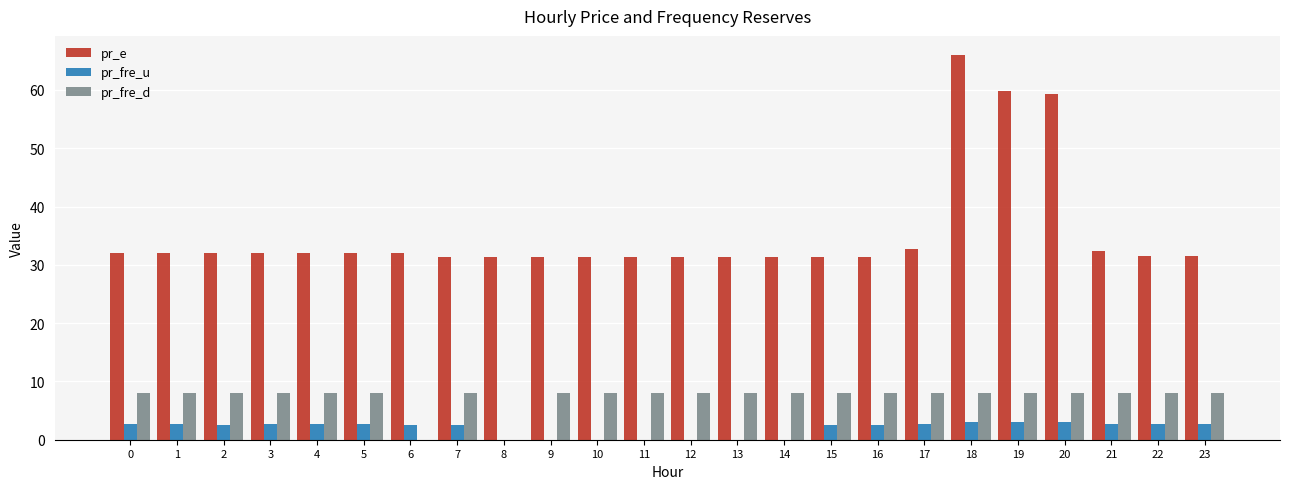

What is the greatest value displayed?

66.0